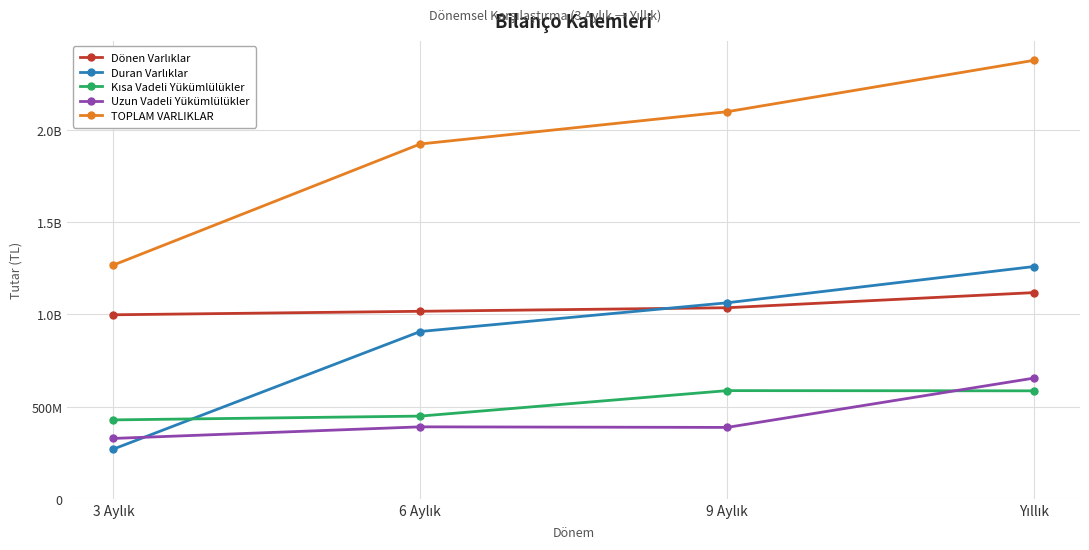

True or false: Uzun Vadeli Yükümlülükler and Duran Varlıklar intersect in this chart.

True